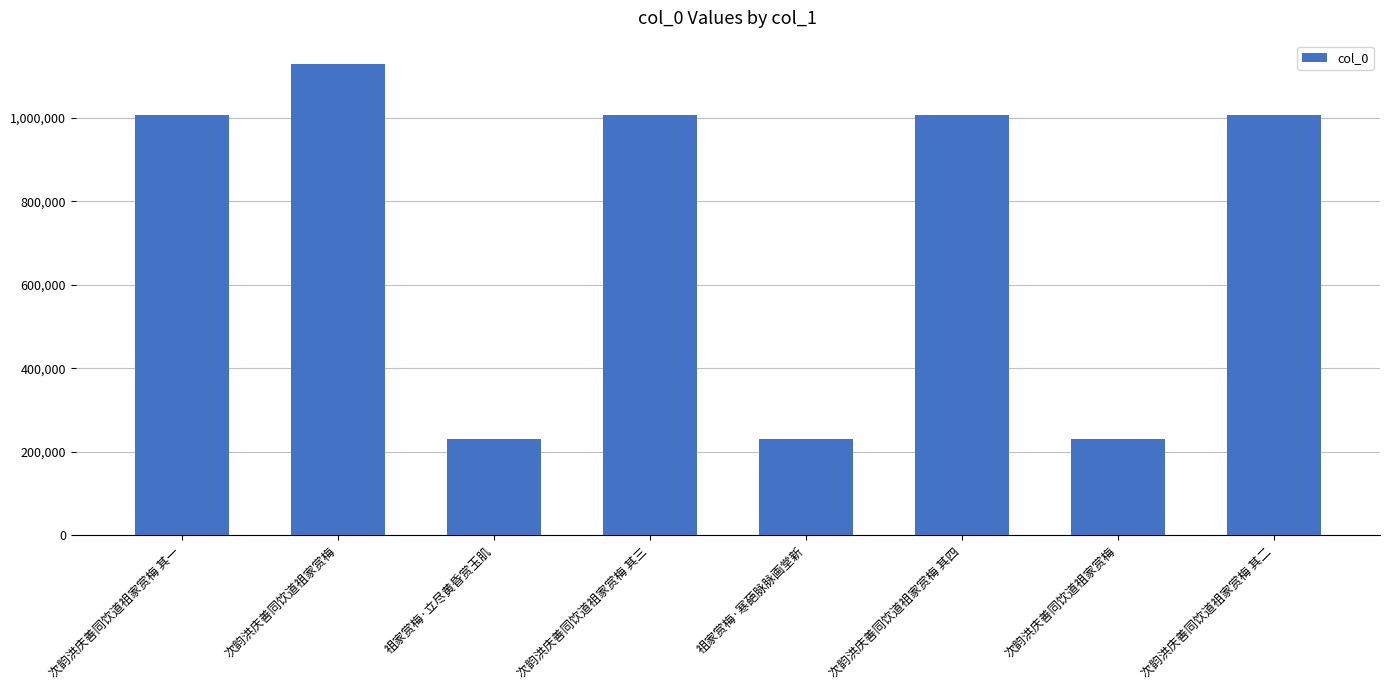

Read the value at 次韵洪庆善同饮道祖家赏梅, to the nearest 10.

1128440